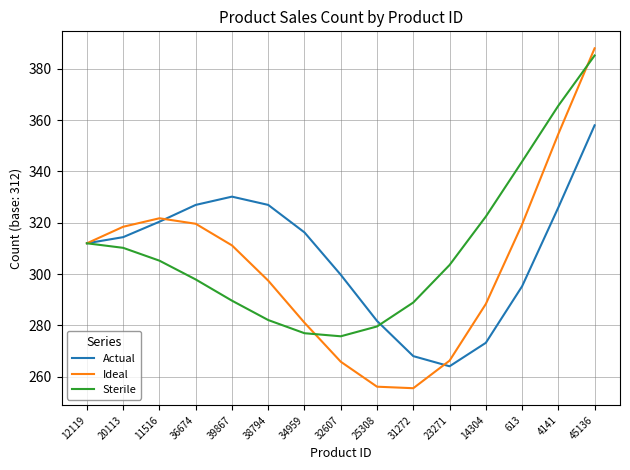

List the series in order of their peak value, lowest first.

Actual, Sterile, Ideal